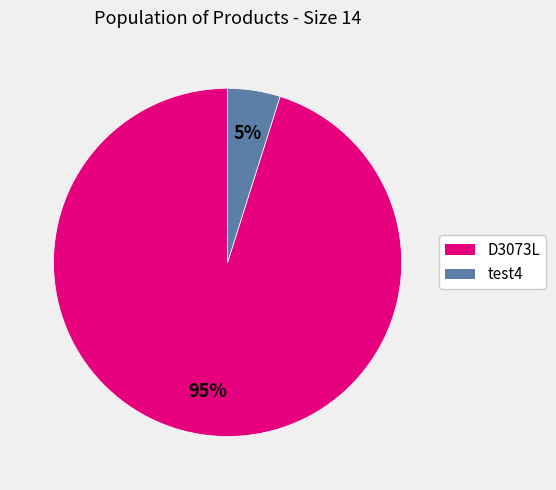

To the nearest percent, what portion does test4 represent?

5%